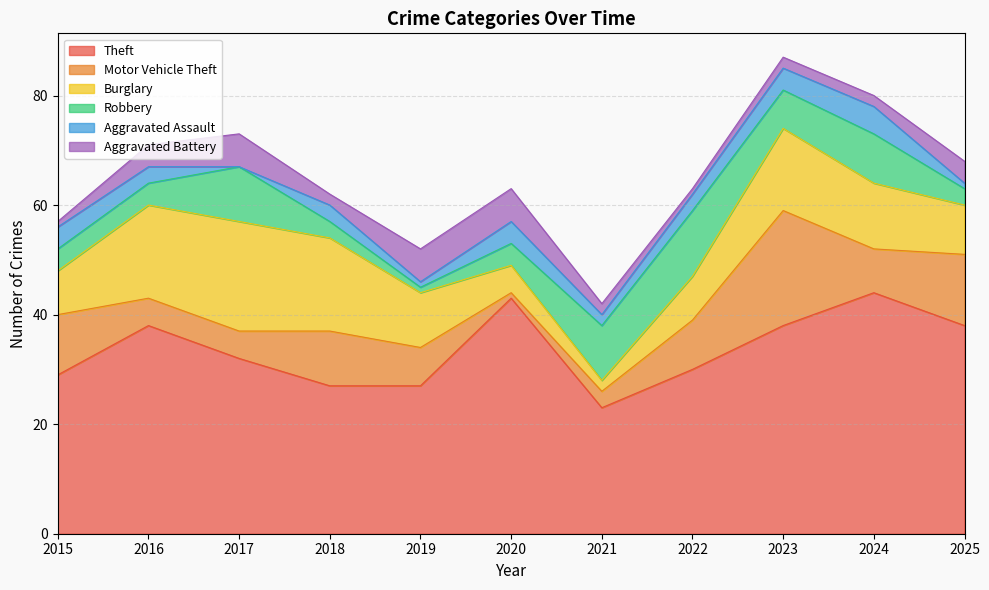

At which category does the chart reach its peak across all series?

2024